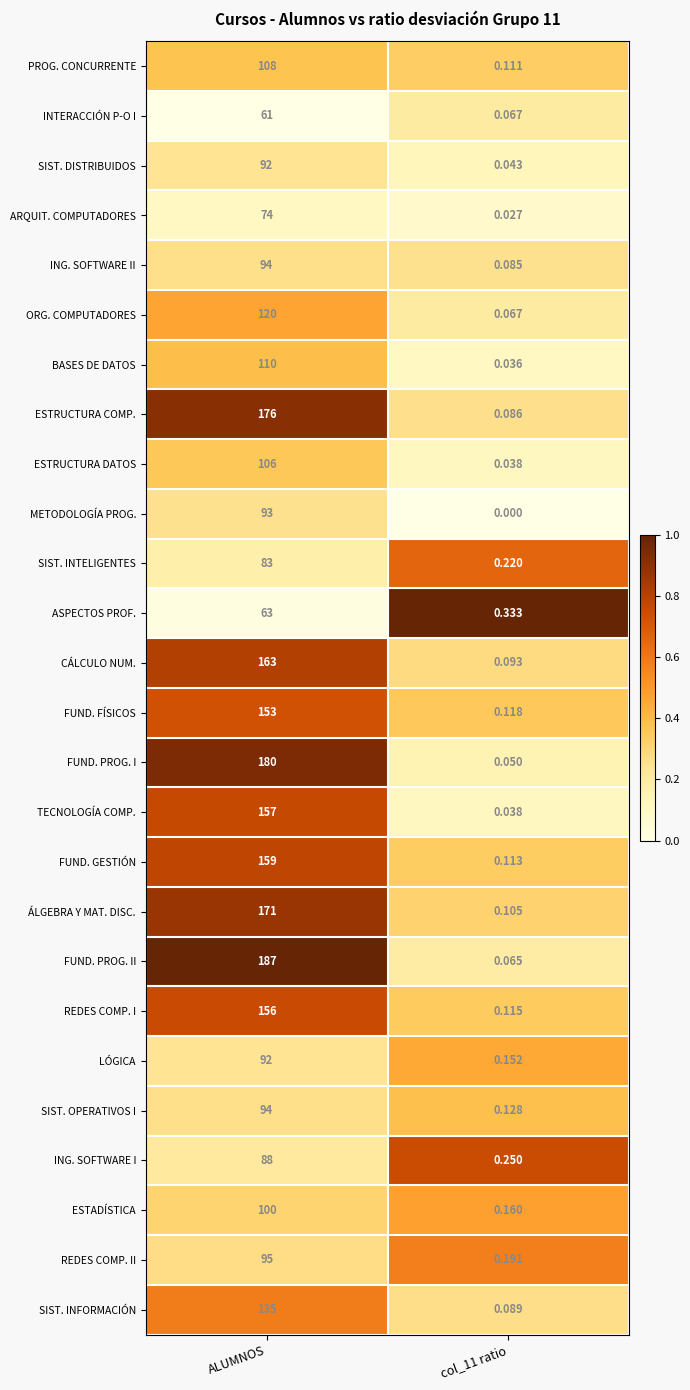

Is the value of FUND. GESTIÓN at ALUMNOS greater than the value of SIST. INFORMACIÓN at col_11 ratio?

Yes